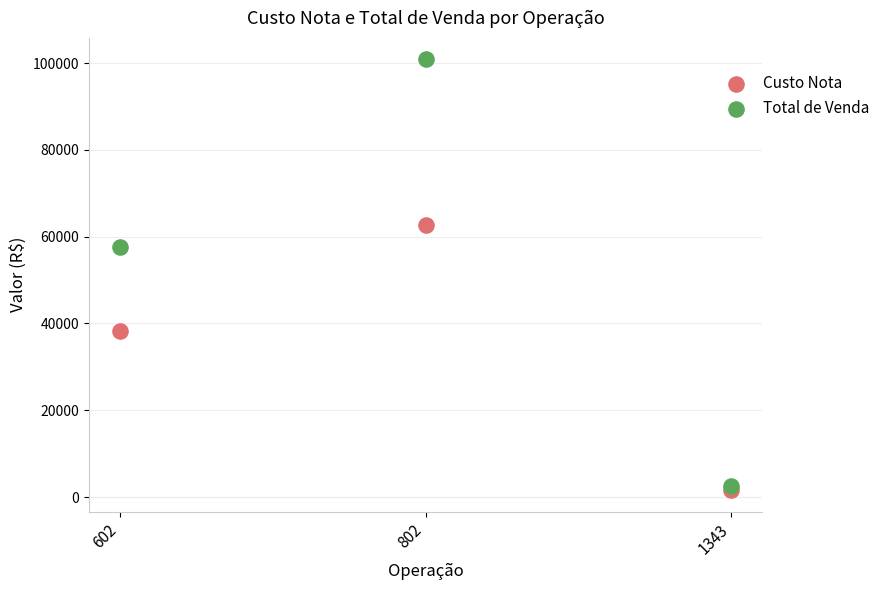

Across all series, what Y value is closest to 51228?

57631.6